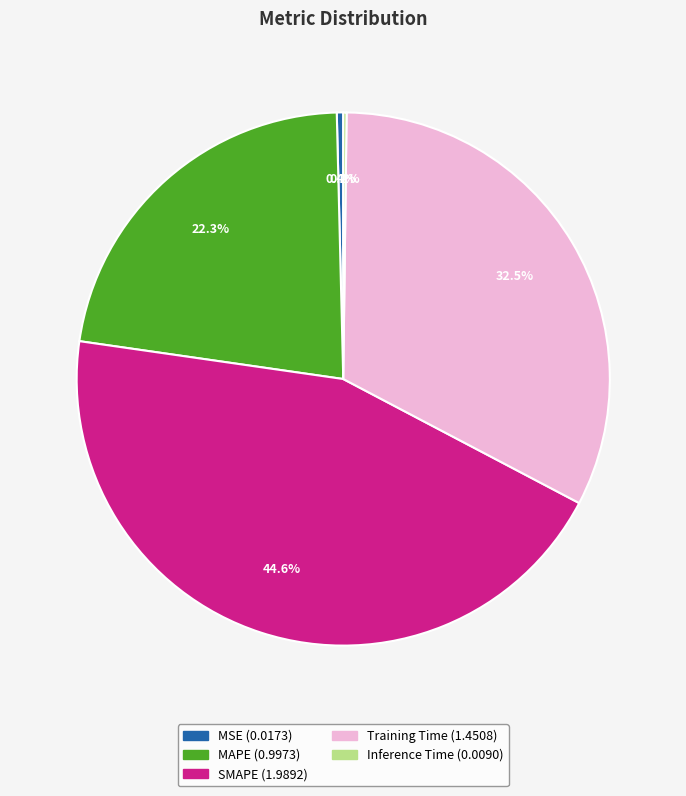

Does Training Time represent more than half of the total?

No